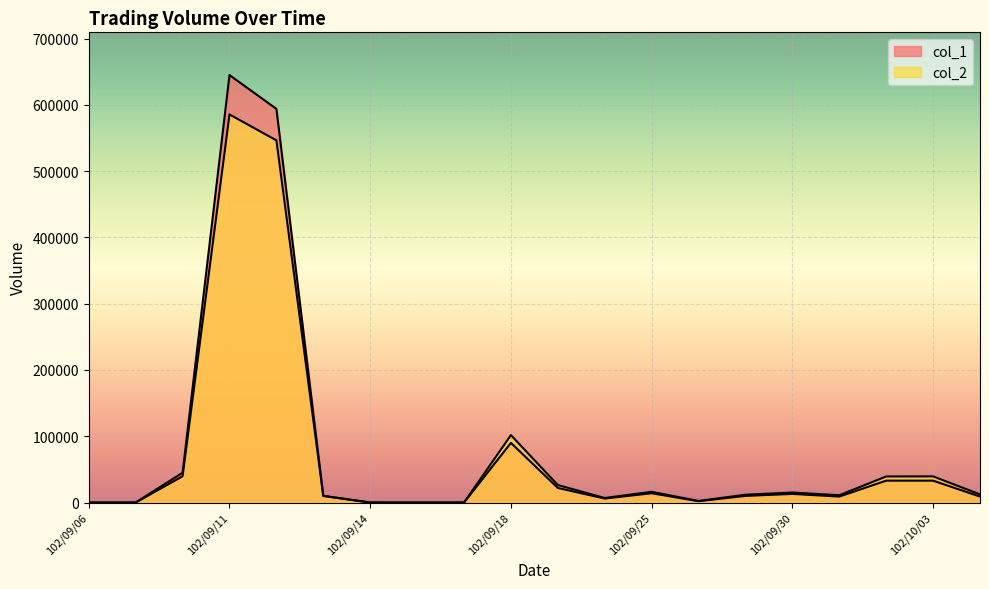

Which series changed the most between 102/09/12 and 102/09/13?

col_1